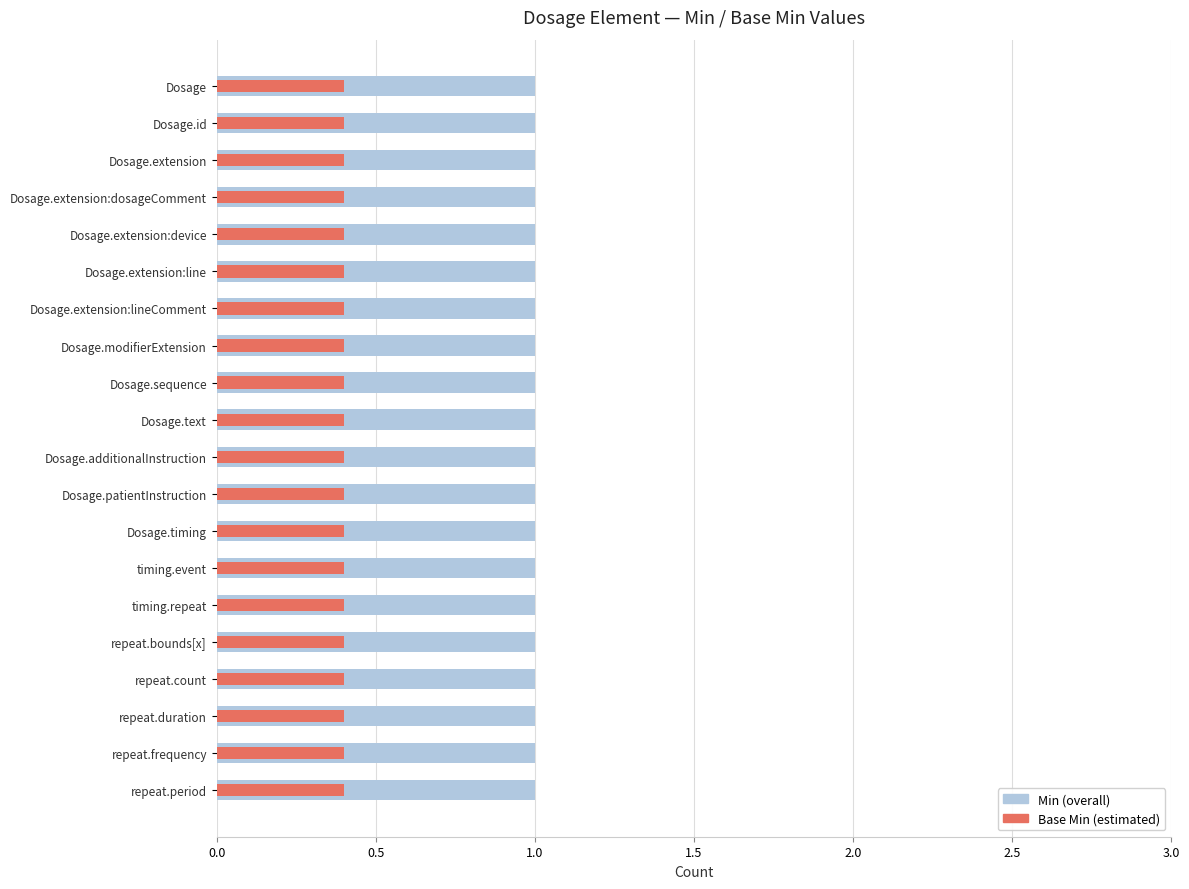

What are all the series names shown in the legend?

Min, Base Min